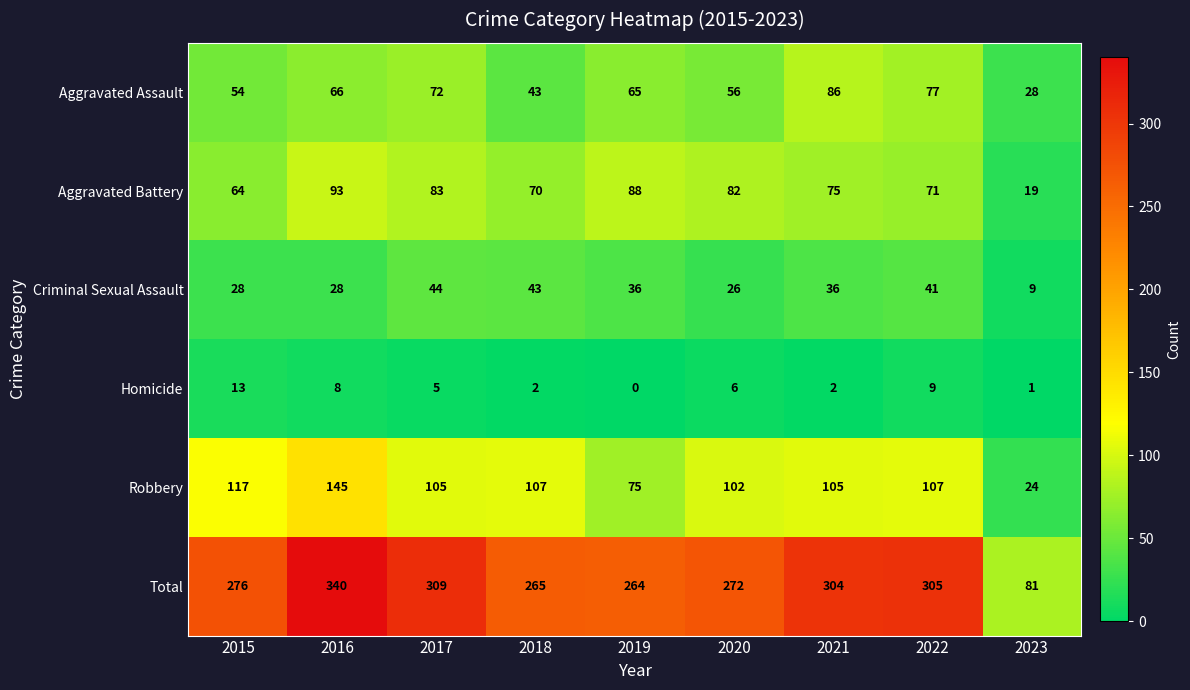

True or false: Total has a value of 56 at 2023.

False